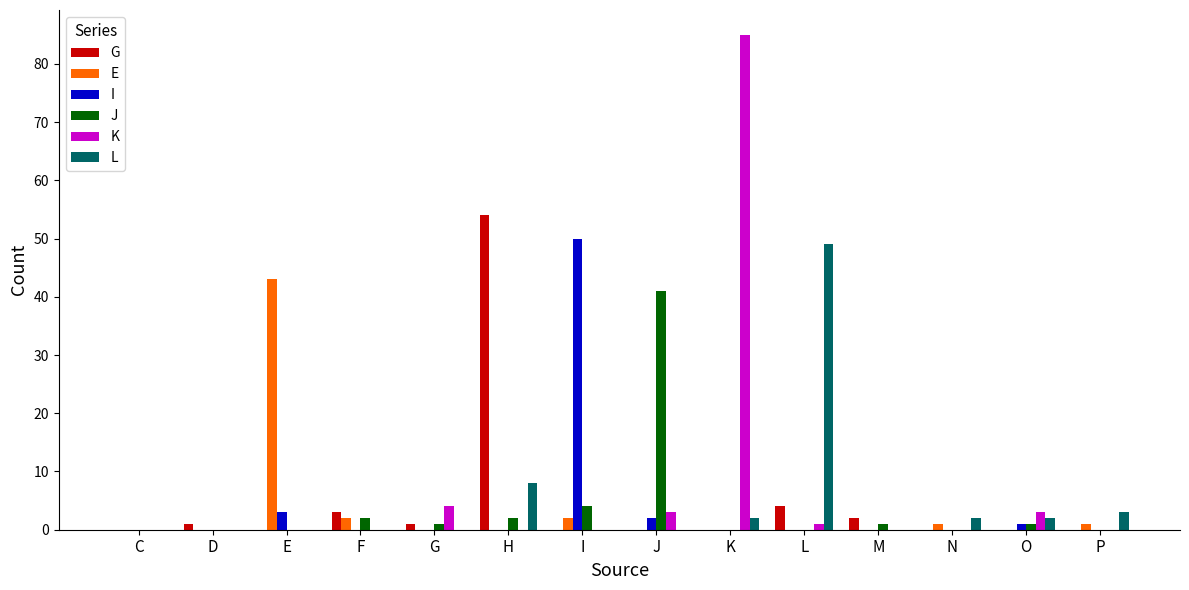

The G series shows 0 at C. True or false?

True